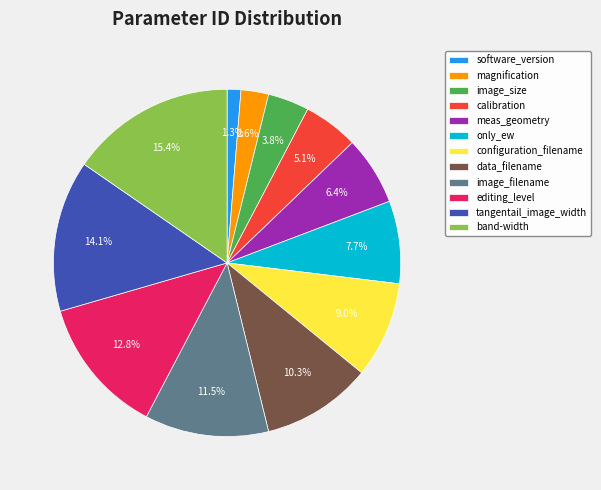

Is image_size the majority of the pie?

No